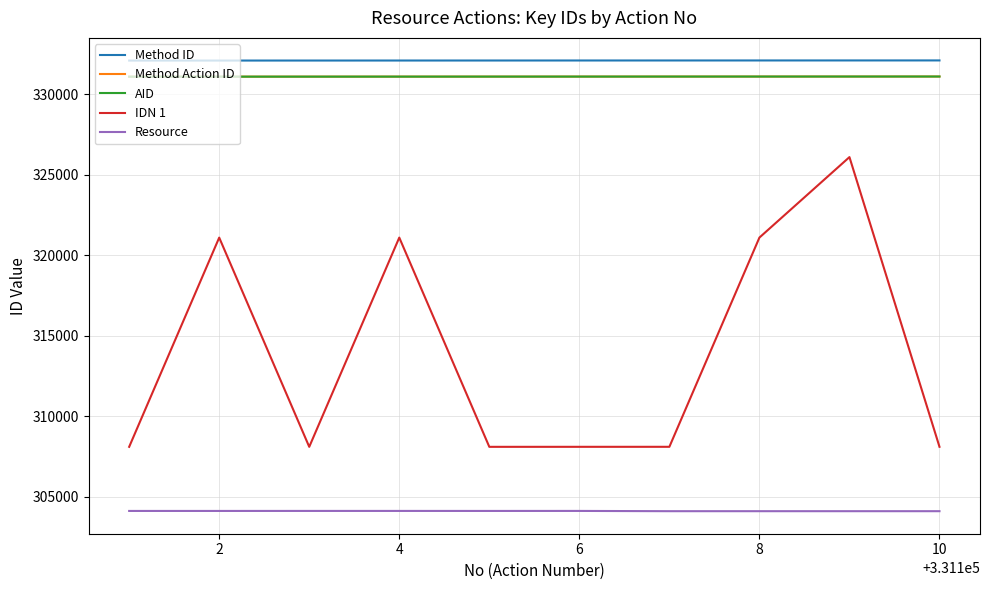

At how many categories does at least one series exceed 307213?

10